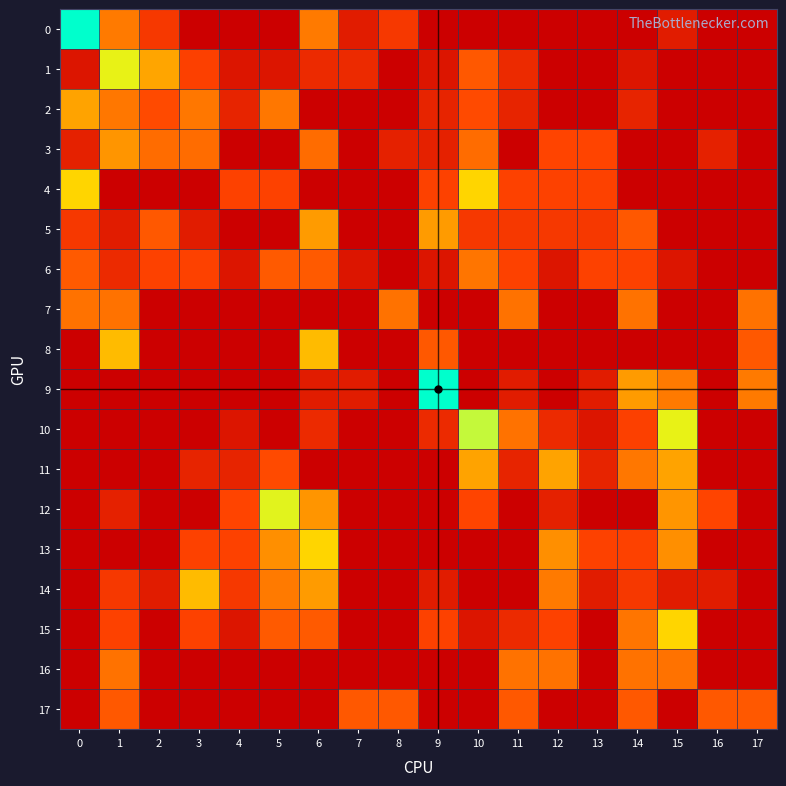

Which series changed the most between 2 and 5?

12